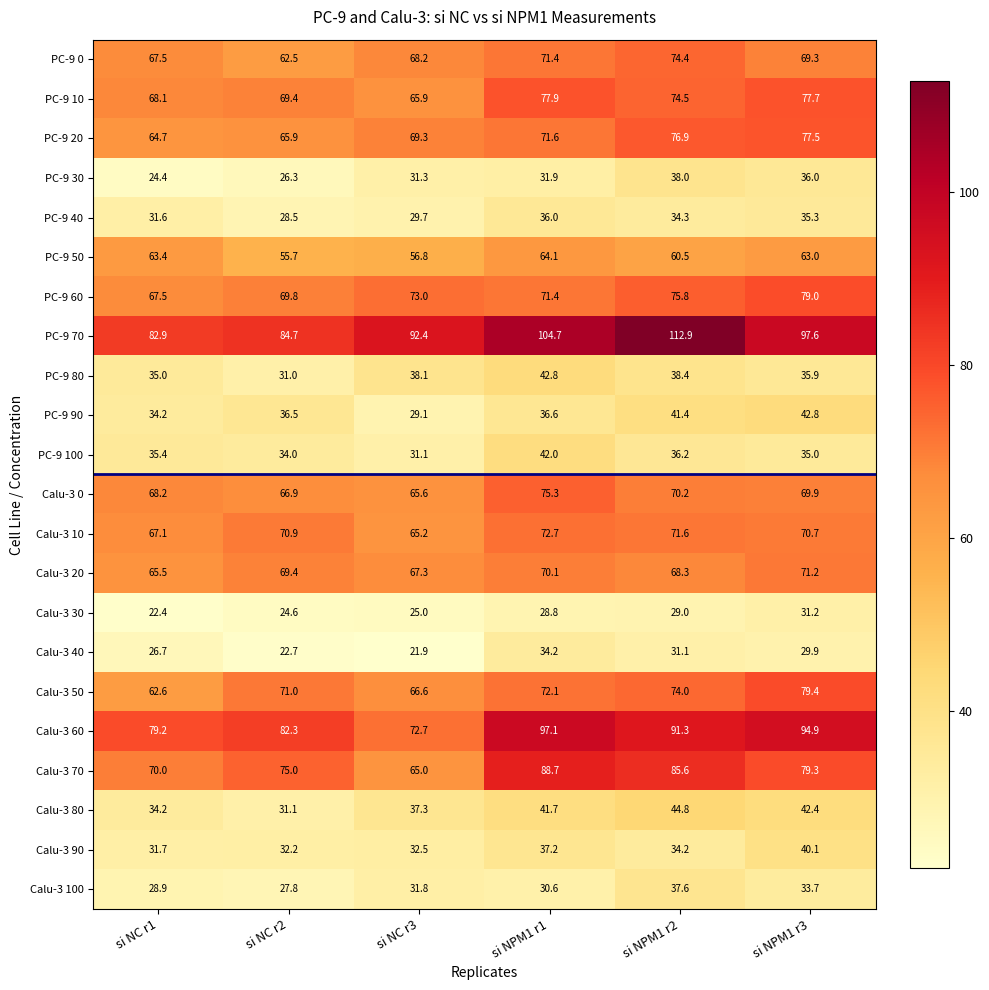

What is the difference between the maximum and second lowest values in the Calu-3 60 series?

17.9